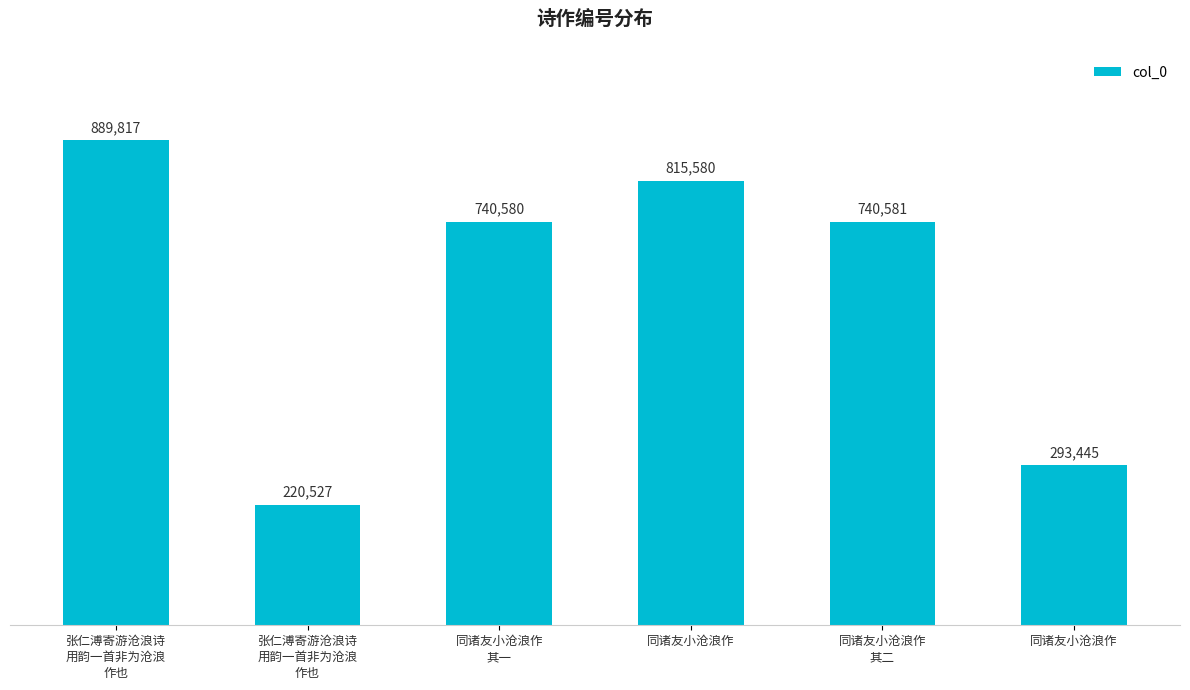

Are the bars horizontal?

No